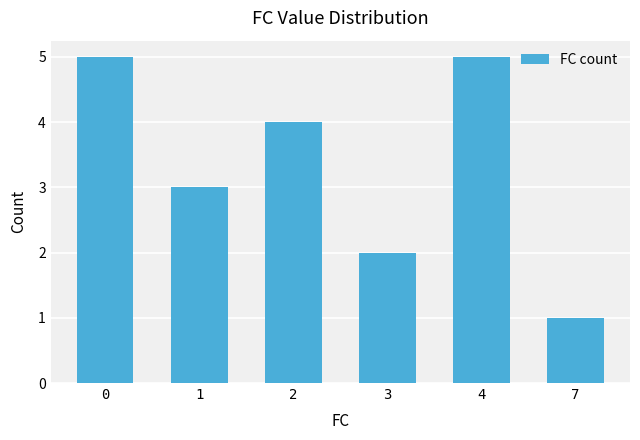

How many bars are there in total?

6